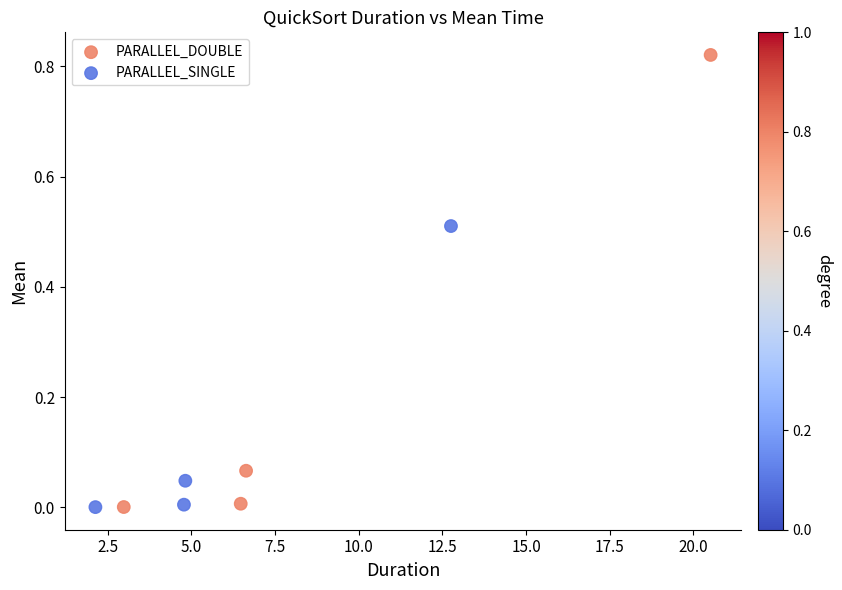

Which series contains the highest Y value?

PARALLEL_DOUBLE